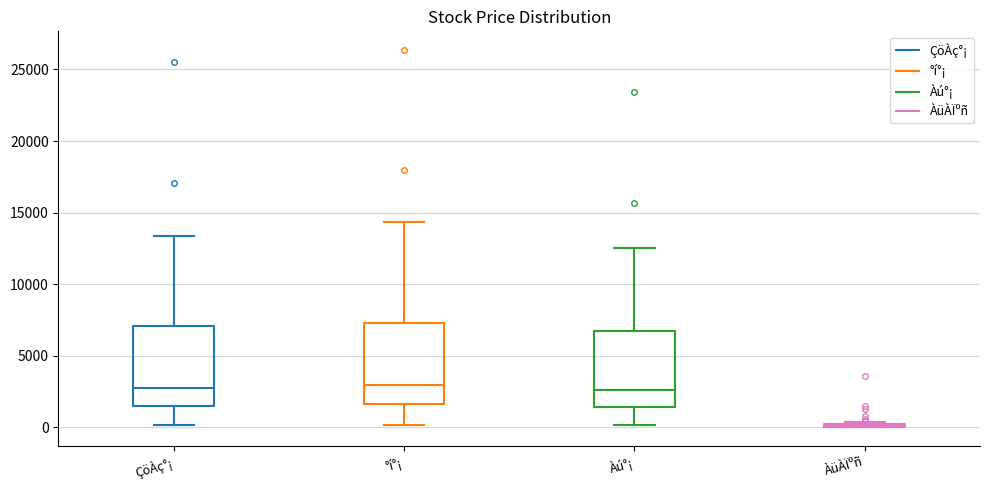

Where does the upper whisker of the box for °í°¡ end on the y-axis? The values are not printed on the chart, so give them approximately, as read against the axis.

14500